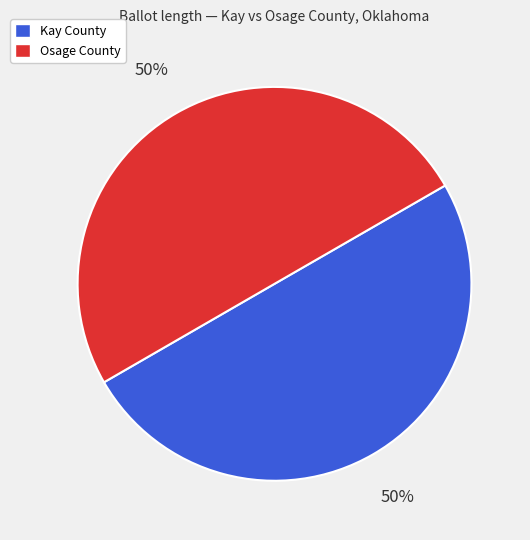

To the nearest percent, what is the average slice percentage?

50%